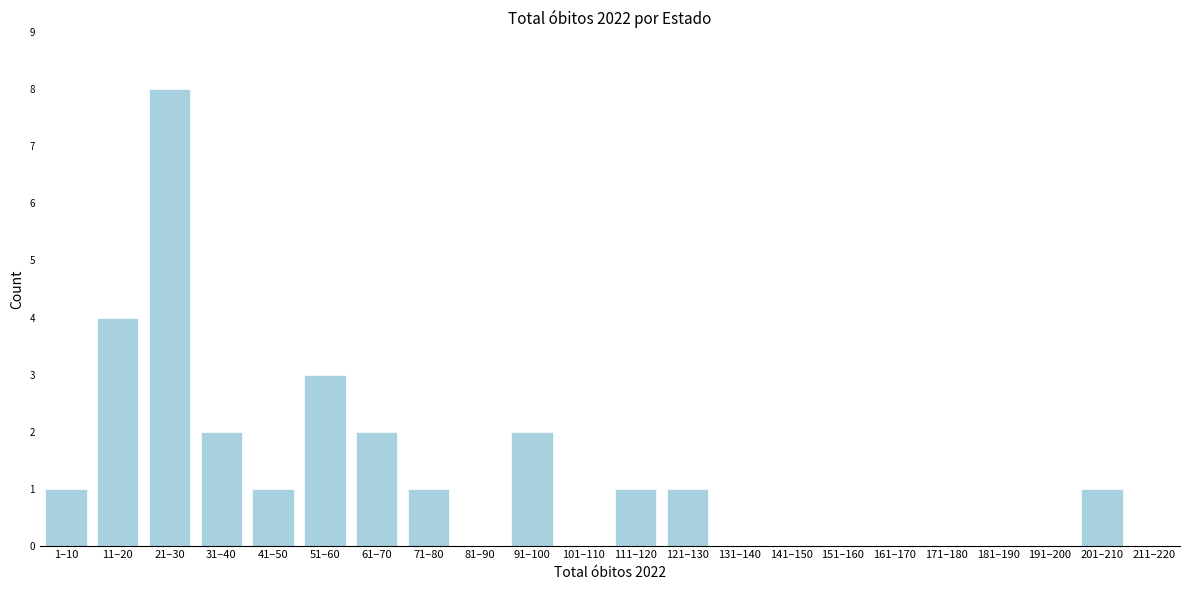

Reading right to left, extract all data points from this chart.

211–220=0	201–210=1	191–200=0	181–190=0	171–180=0	161–170=0	151–160=0	141–150=0	131–140=0	121–130=1	111–120=1	101–110=0	91–100=2	81–90=0	71–80=1	61–70=2	51–60=3	41–50=1	31–40=2	21–30=8	11–20=4	1–10=1